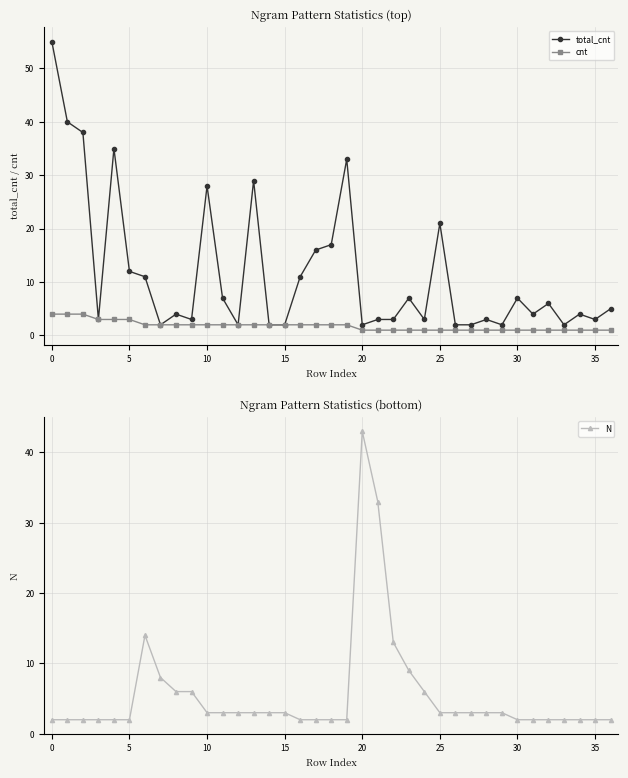

Which series has the largest range (max minus min)?

total_cnt